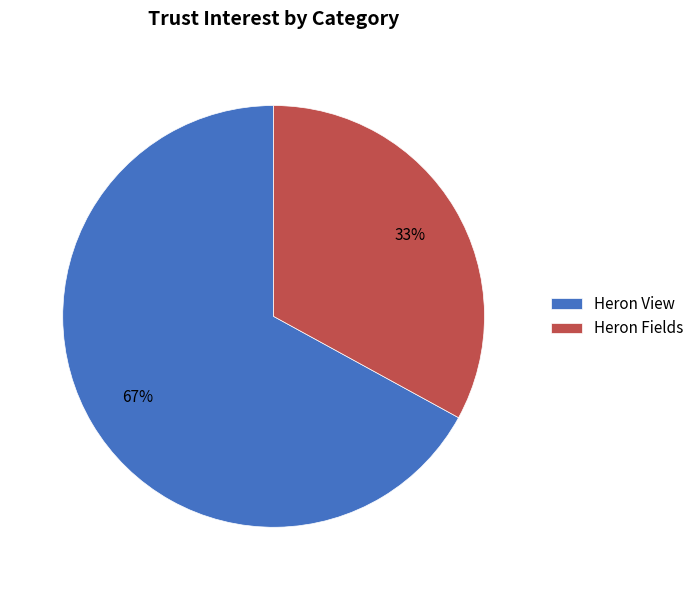

How many segments does this pie chart have?

2